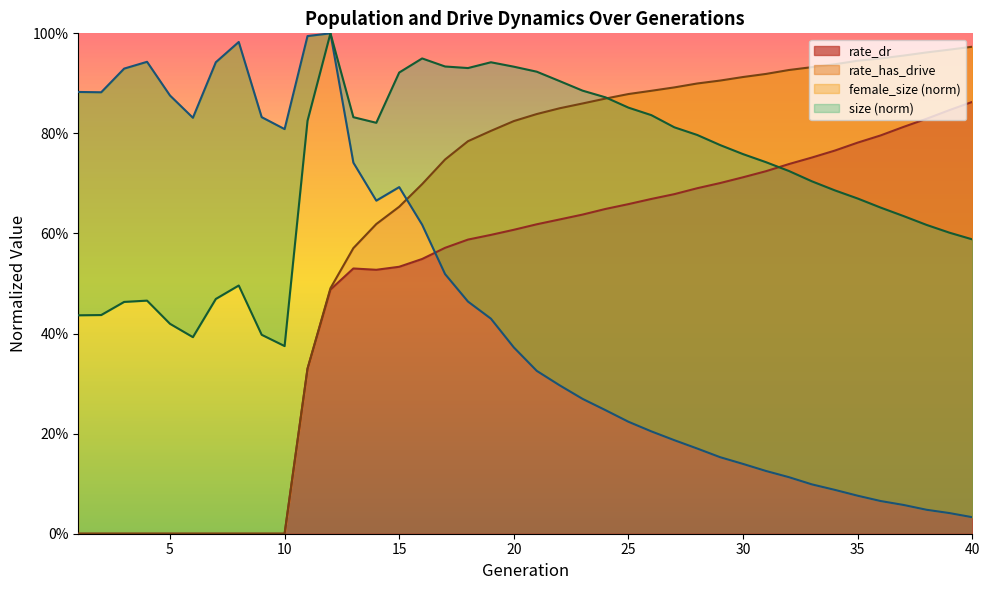

Which series has the largest total across all categories?

size